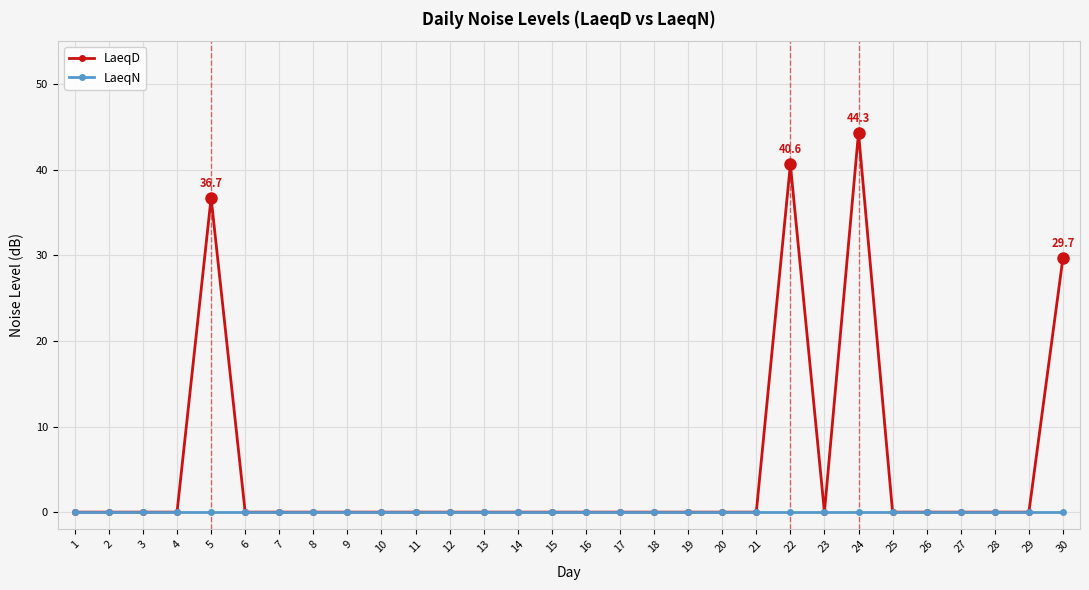

At which label is LaeqD closest to 22?

30